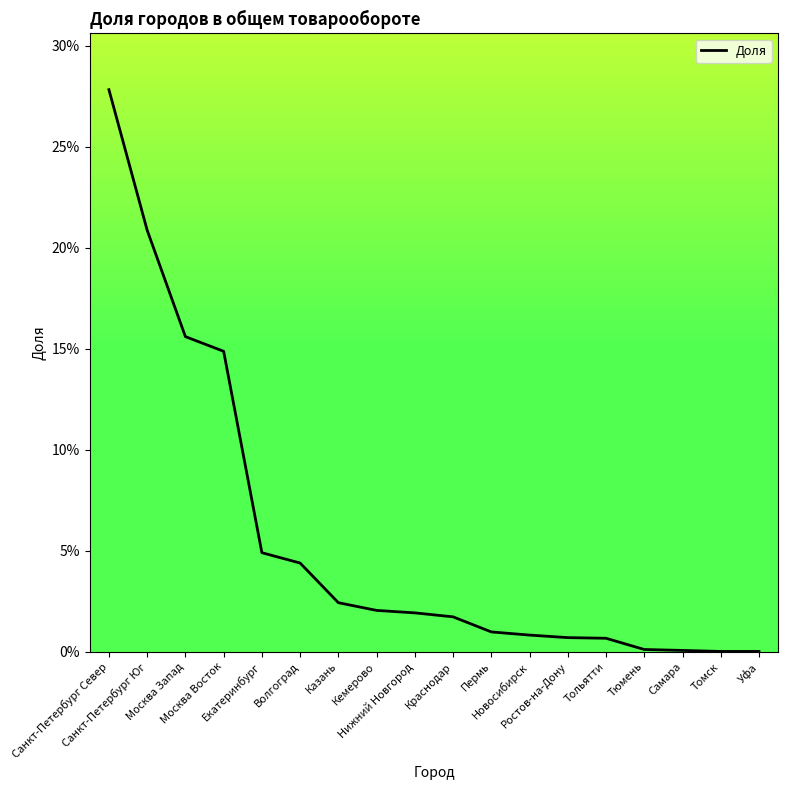

List the labels in order of value, smallest first.

Уфа, Томск, Самара, Тюмень, Тольятти, Ростов-на-Дону, Новосибирск, Пермь, Краснодар, Нижний Новгород, Кемерово, Казань, Волгоград, Екатеринбург, Москва Восток, Москва Запад, Санкт-Петербург Юг, Санкт-Петербург Север